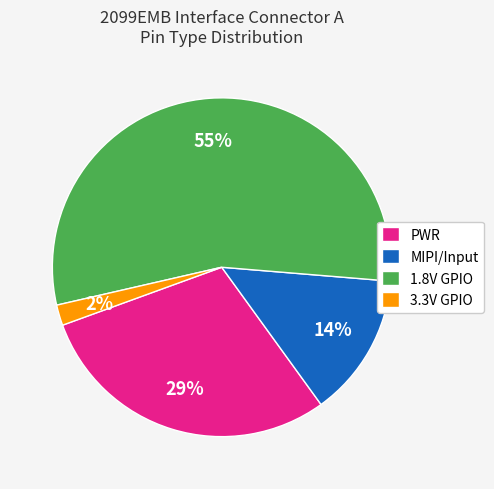

To the nearest percent, what is the average slice percentage?

25%